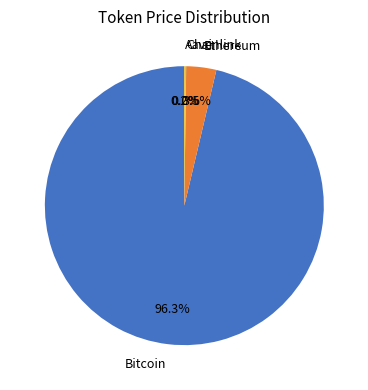

To the nearest percent, what is the average slice percentage?

25%